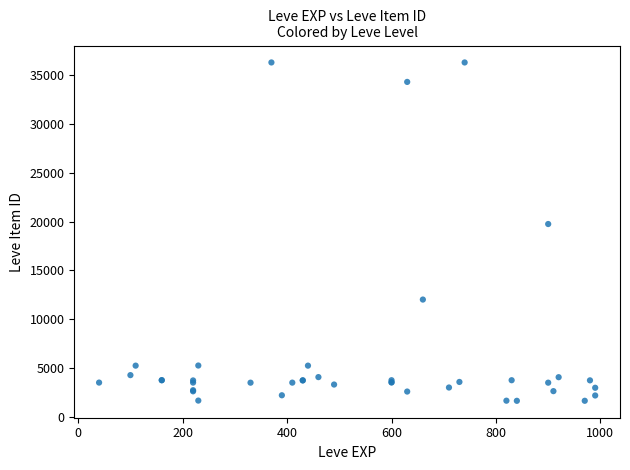

What Y value in the scatter plot is closest to 18967?

19744